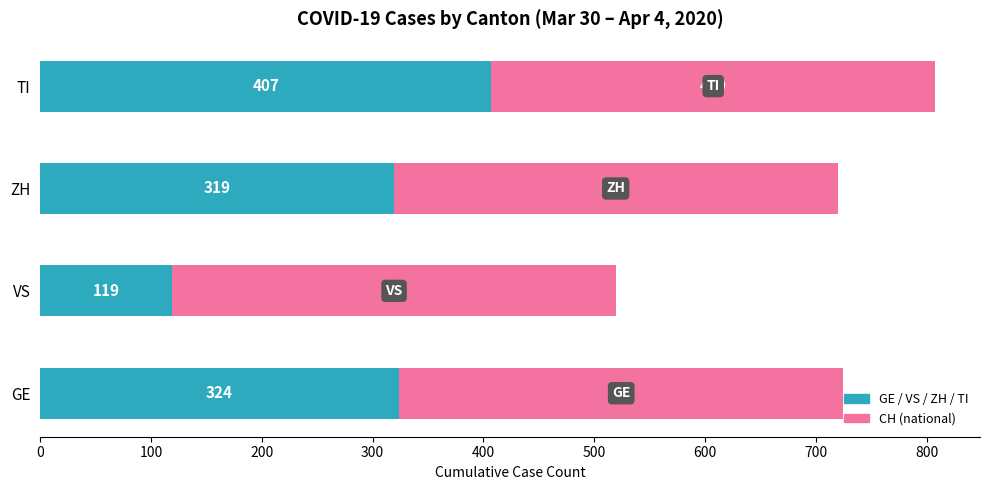

At which category is the sum across all series the highest?

TI